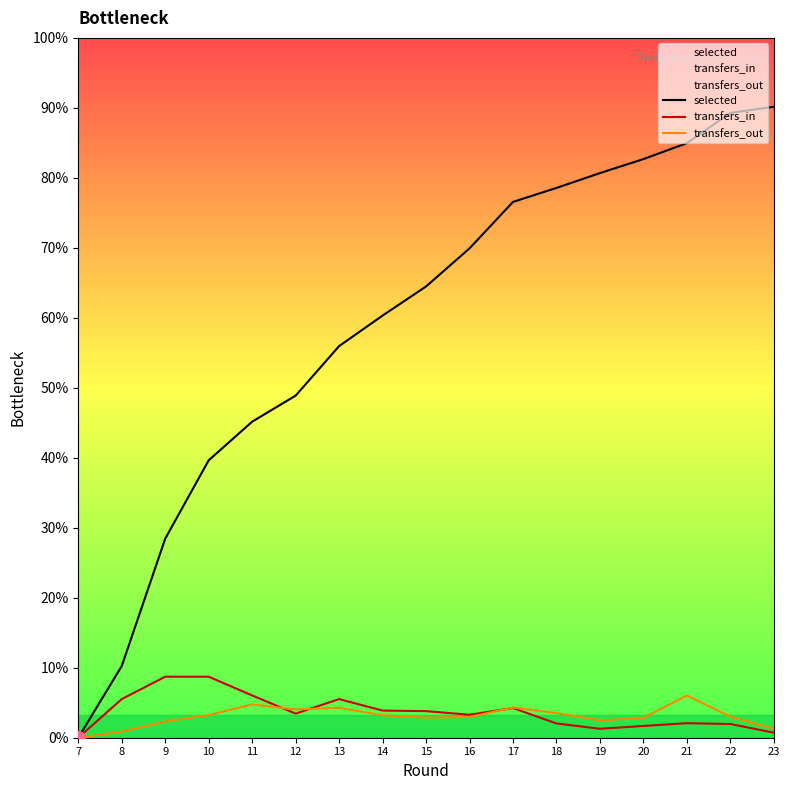

How many interior local valleys does the transfers_out series have?

3